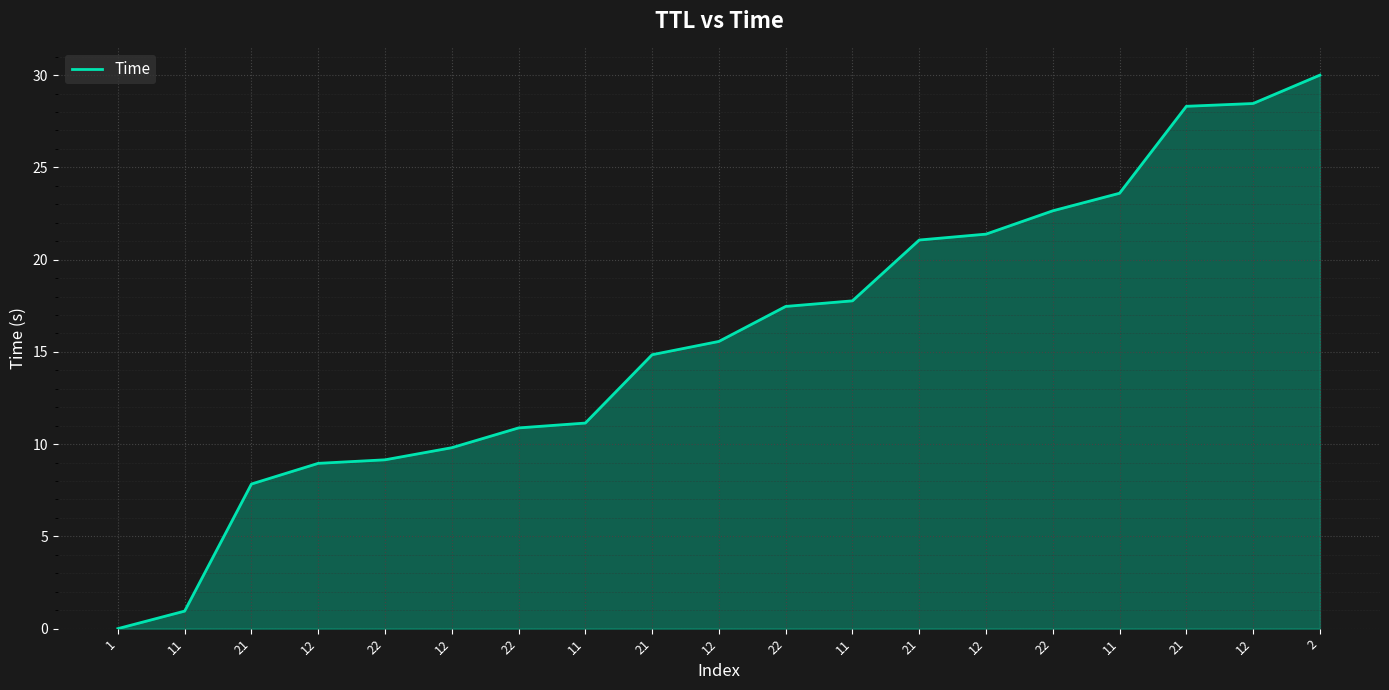

How many values exceed 15?

10